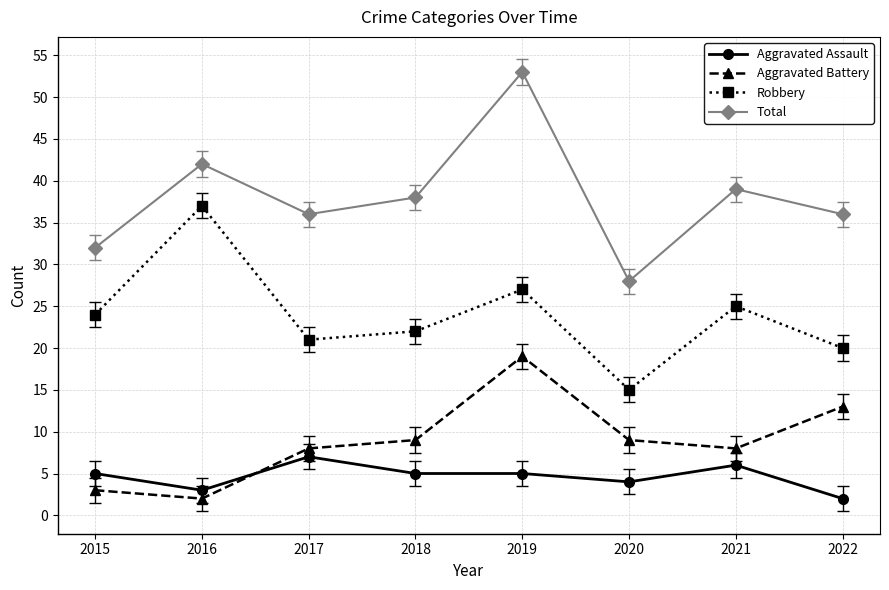

How many lines are shown in the chart?

4